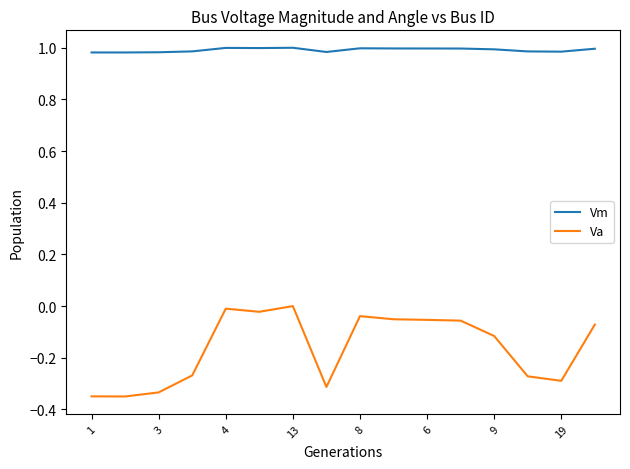

Which series has the largest range (max minus min)?

Va